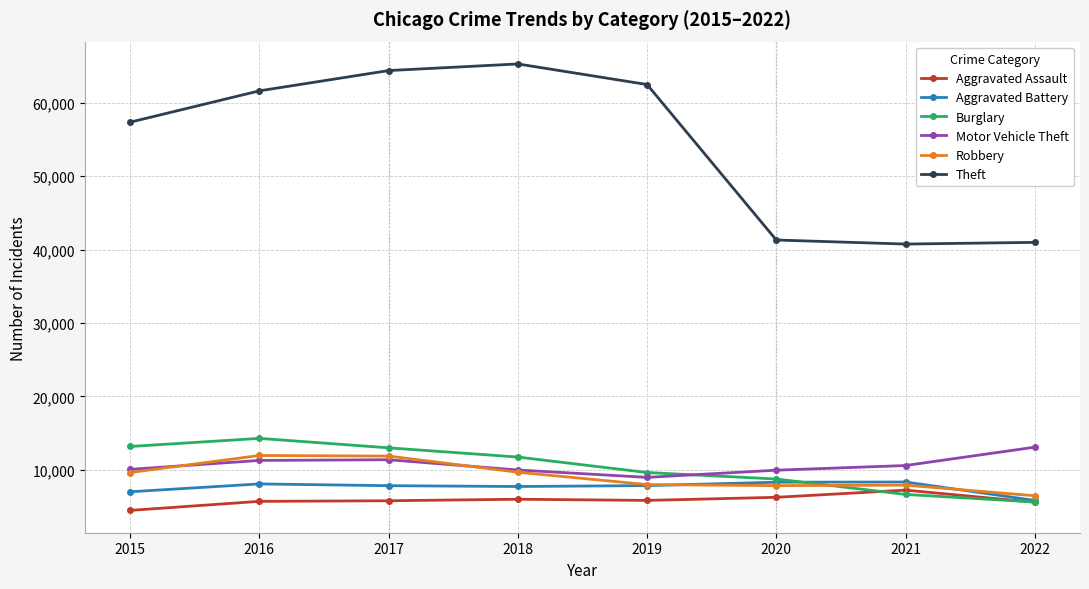

What is the difference between the highest and lowest values at 2020?

35039